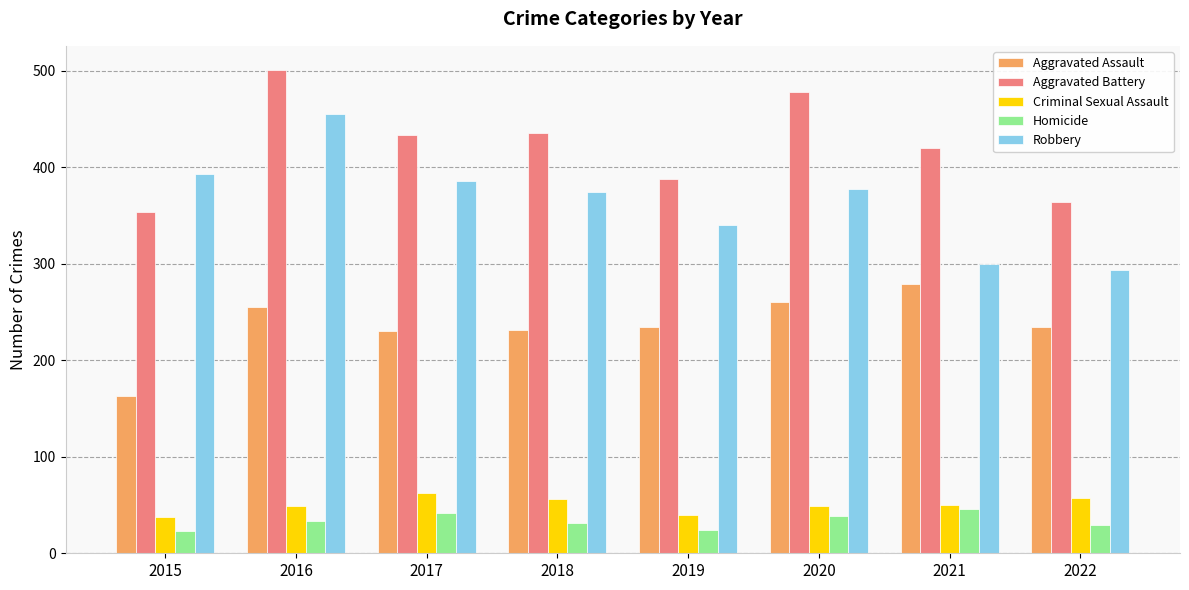

What is the total value across all series at 2022?

979